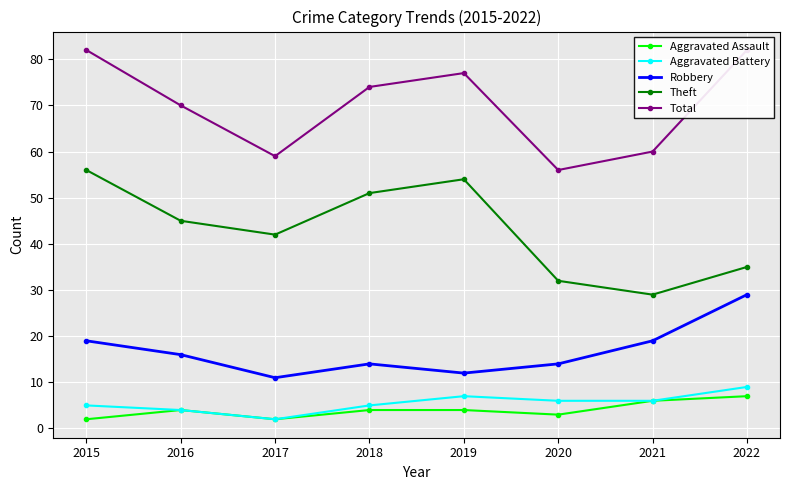

What is the lowest value of the Theft series?

29